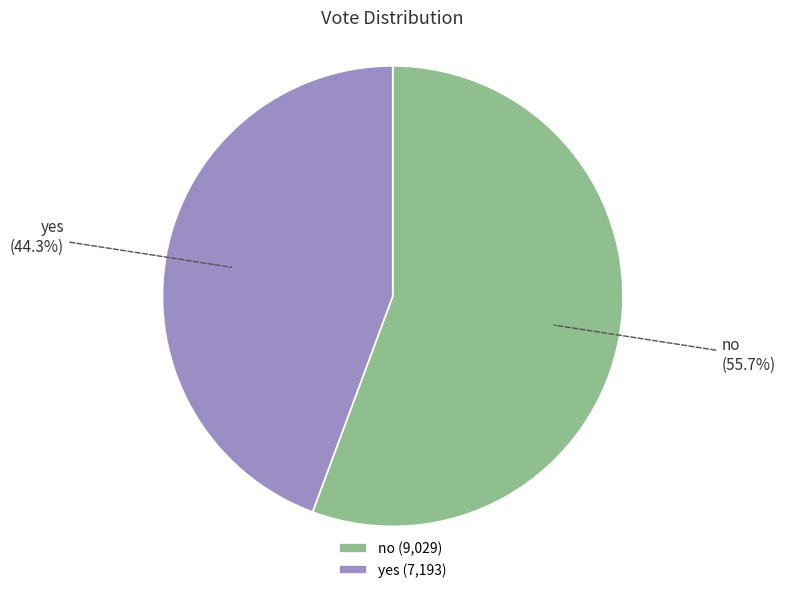

What percentage do yes and no together represent?

100.0%